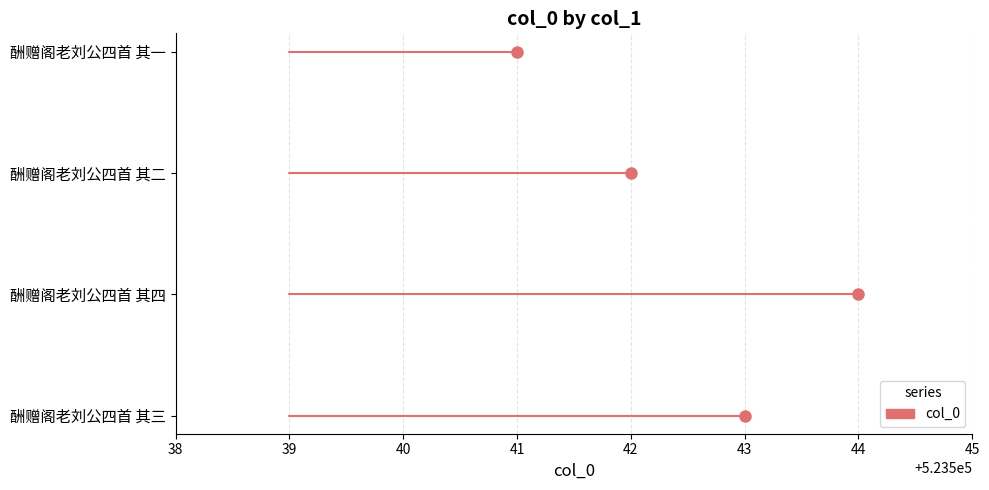

Rank the categories by value from lowest to highest.

酬赠阁老刘公四首 其一, 酬赠阁老刘公四首 其二, 酬赠阁老刘公四首 其三, 酬赠阁老刘公四首 其四